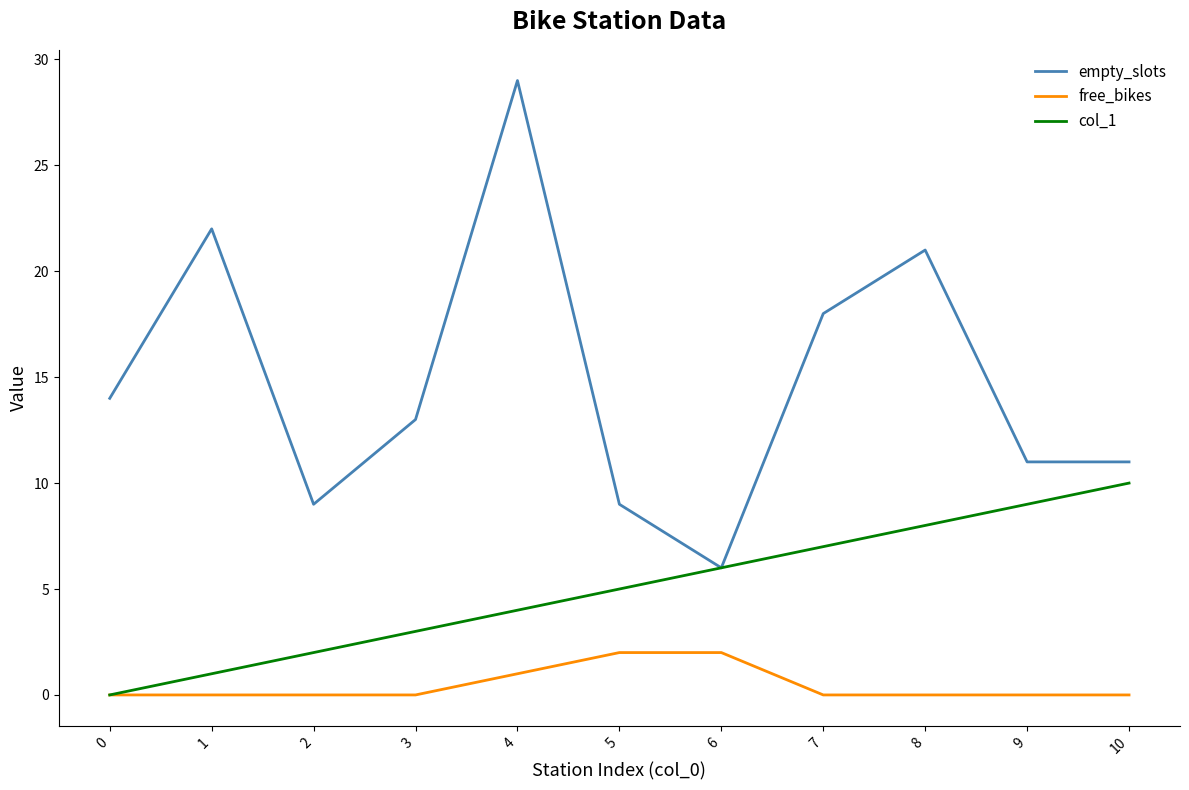

What are all the series names shown in the legend?

empty_slots, free_bikes, col_1